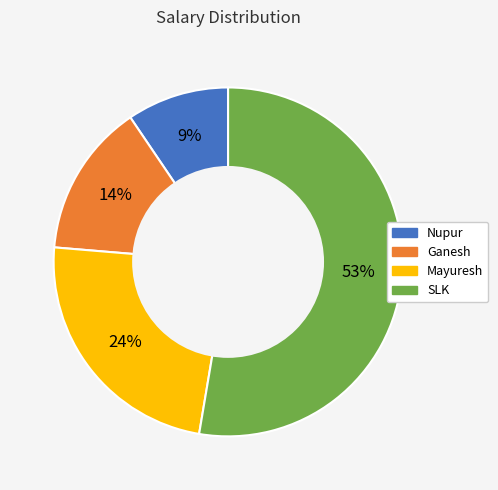

To the nearest percent, what percentage of the pie is Mayuresh?

24%